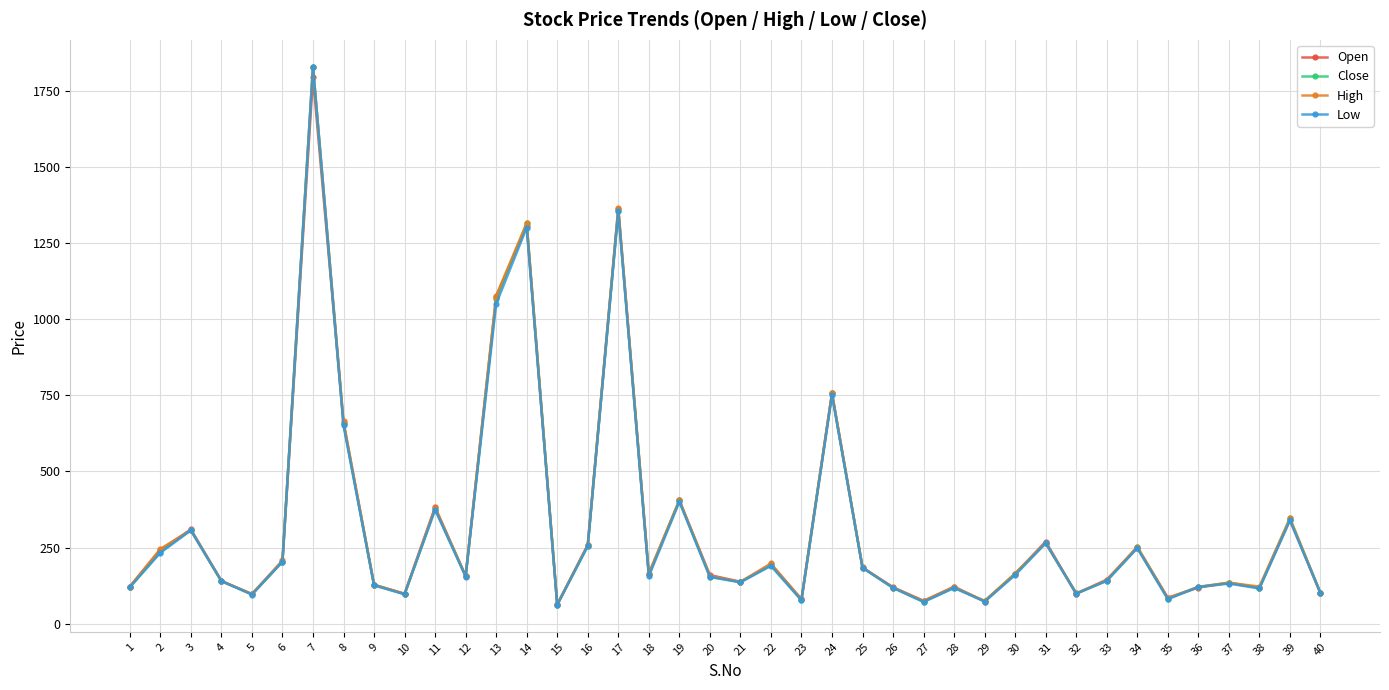

At which label is Close closest to 945?

13